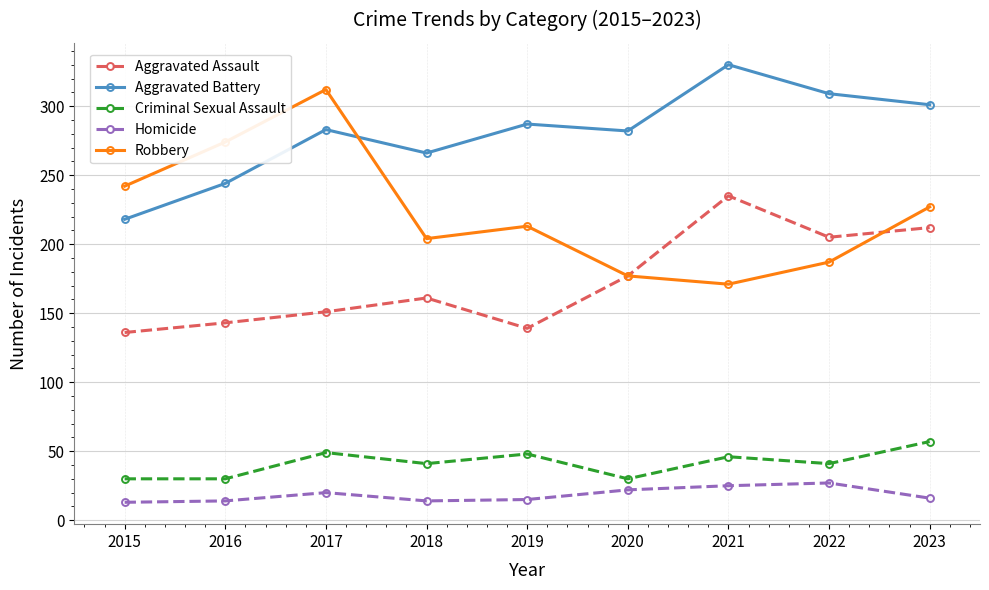

At which label is Robbery closest to 241?

2015